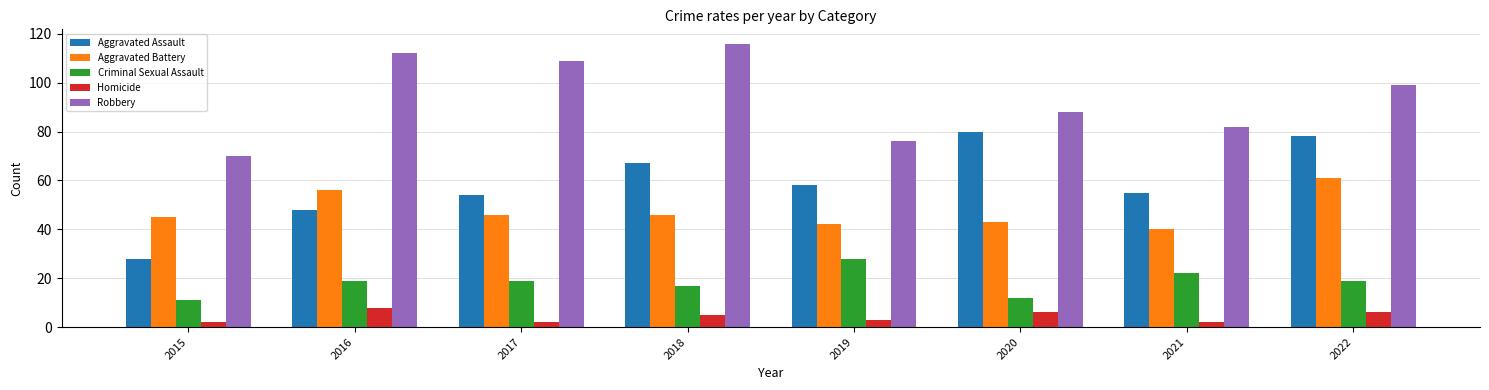

Reading right to left, extract all data points from this chart.

Aggravated Assault: 78	55	80	58	67	54	48	28
Aggravated Battery: 61	40	43	42	46	46	56	45
Criminal Sexual Assault: 19	22	12	28	17	19	19	11
Homicide: 6	2	6	3	5	2	8	2
Robbery: 99	82	88	76	116	109	112	70